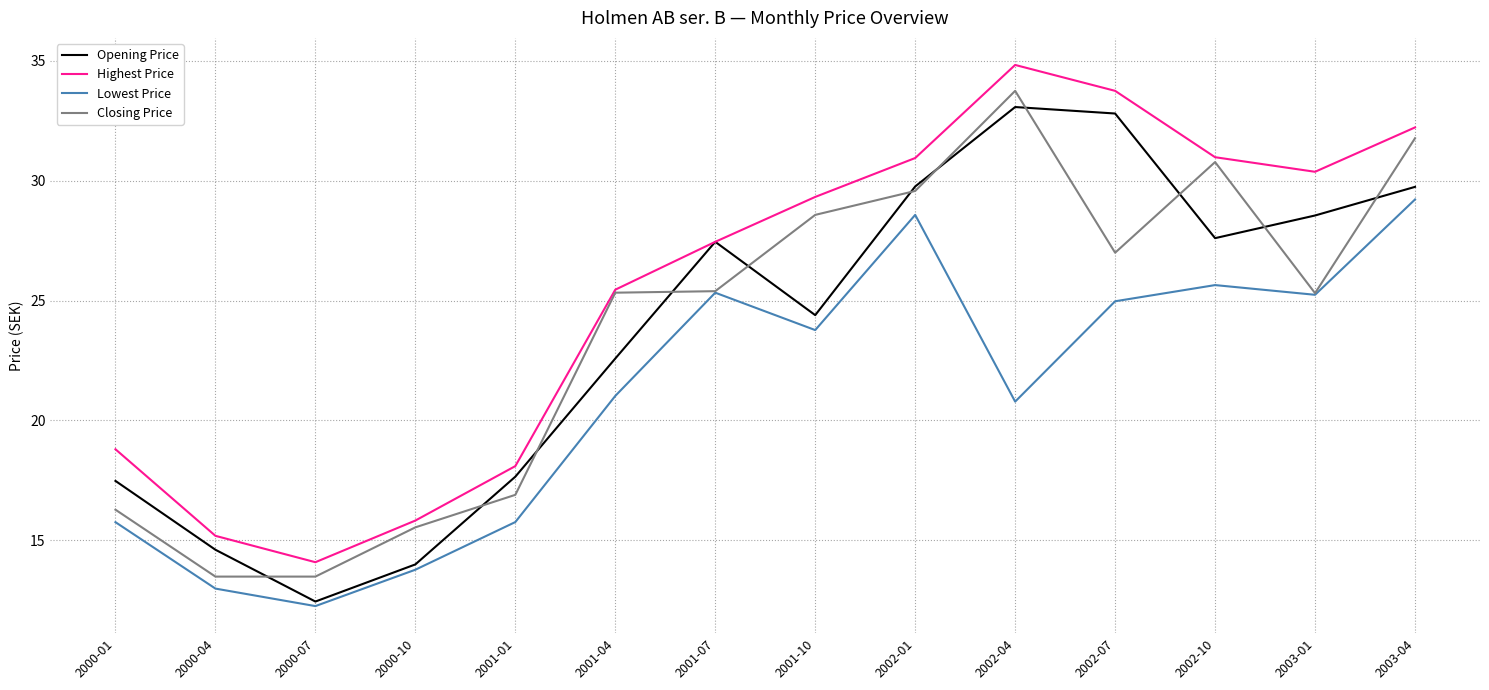

How many lines are shown in the chart?

4